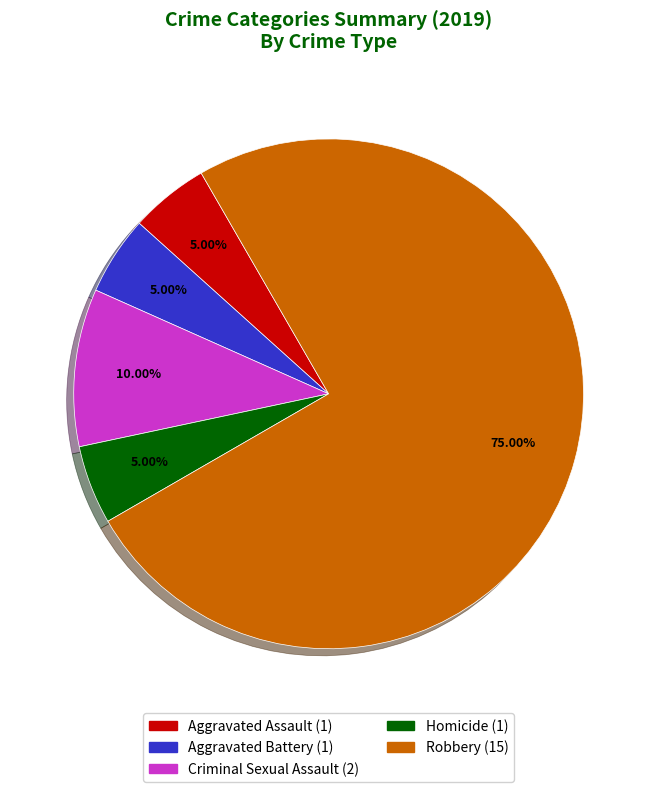

To the nearest percent, what portion does Criminal Sexual Assault represent?

10%